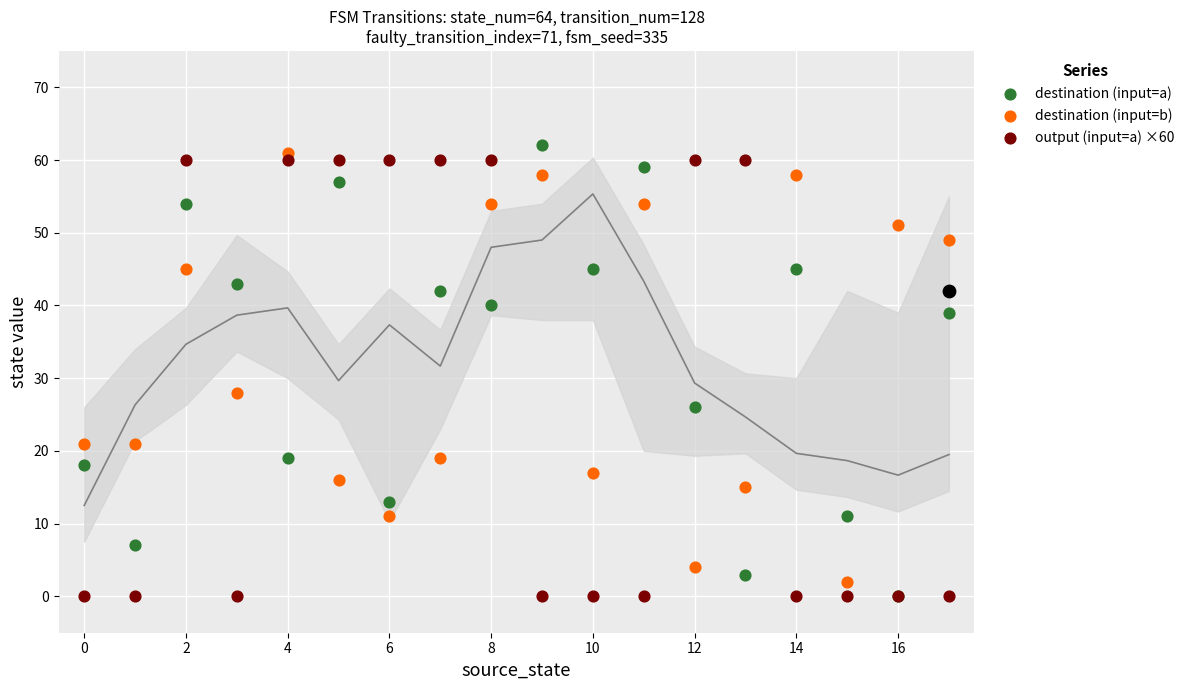

Which series has the largest total across all categories?

destination (input=b)